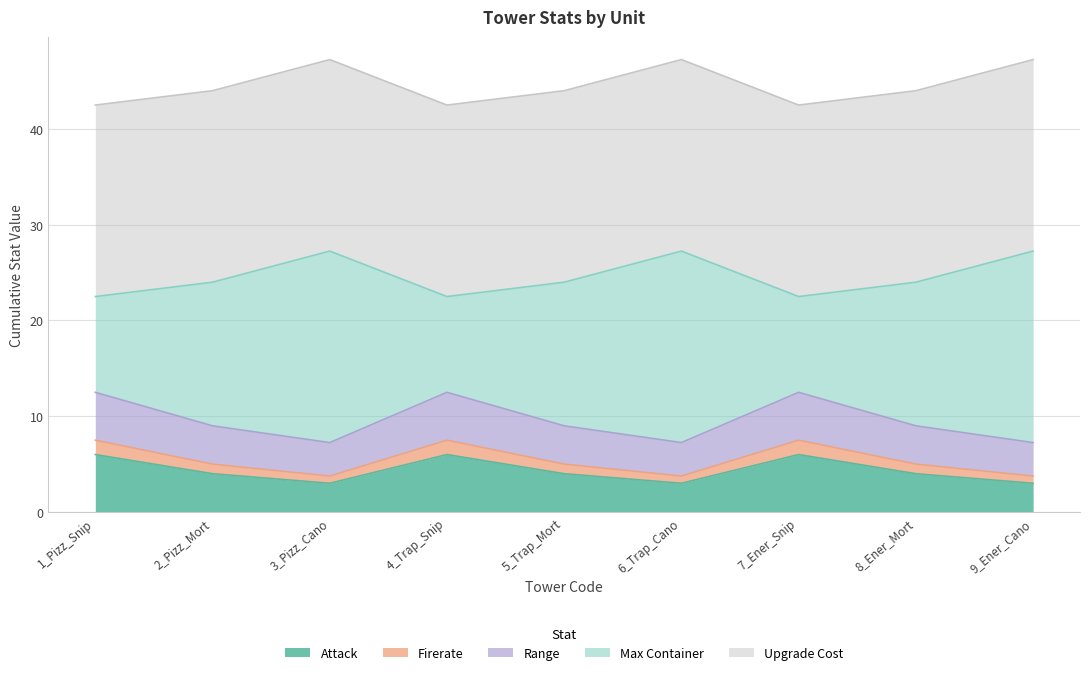

Is the value of Range at 7_Ener_Snip greater than the value of Firerate at 6_Trap_Cano?

Yes